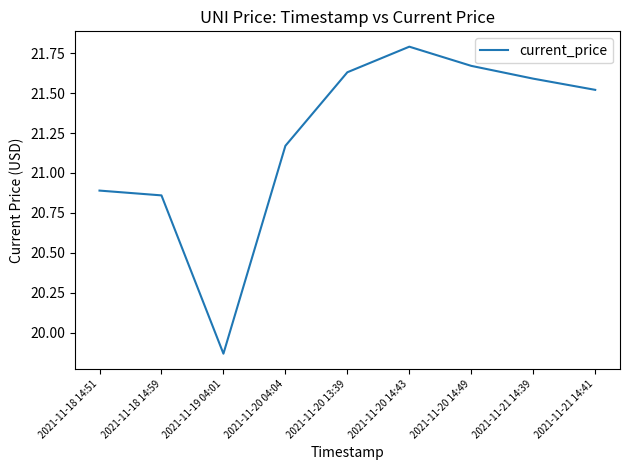

Rank the categories by value from lowest to highest.

2021-11-19 04:01, 2021-11-18 14:59, 2021-11-18 14:51, 2021-11-20 04:04, 2021-11-21 14:41, 2021-11-21 14:39, 2021-11-20 13:39, 2021-11-20 14:49, 2021-11-20 14:43